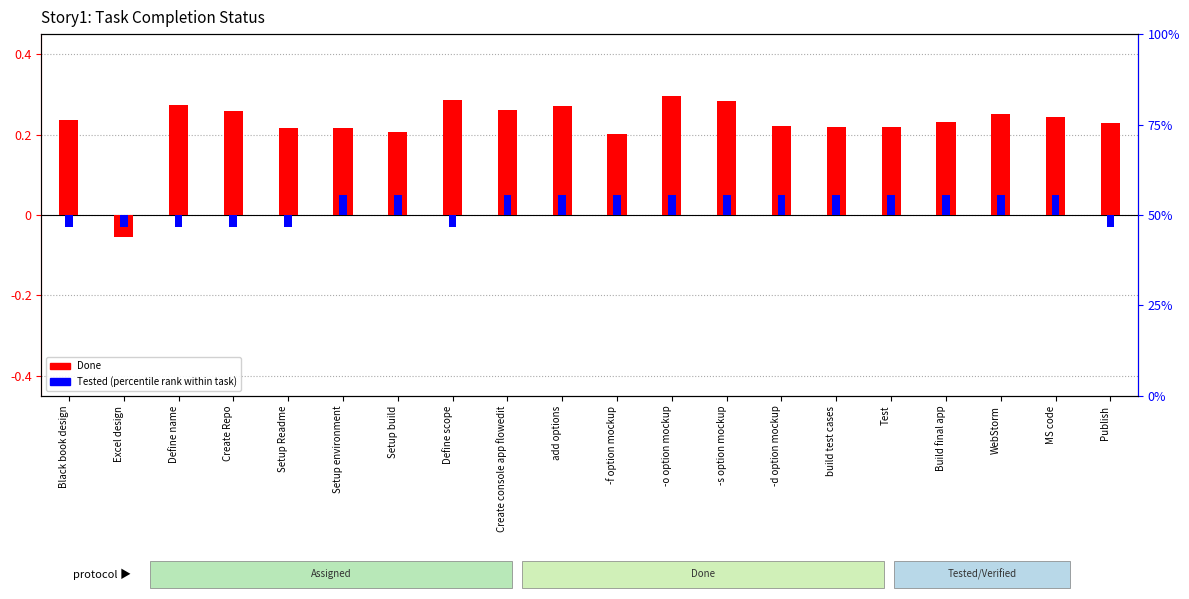

Reading left to right, list all the values displayed in this chart.

Done (Z-score): 0.2	-0.1	0.3	0.3	0.2	0.2	0.2	0.3	0.3	0.3	0.2	0.3	0.3	0.2	0.2	0.2	0.2	0.3	0.2	0.2
Tested (percentile rank): -0.0	-0.0	-0.0	-0.0	-0.0	0.1	0.1	-0.0	0.1	0.1	0.1	0.1	0.1	0.1	0.1	0.1	0.1	0.1	0.1	-0.0